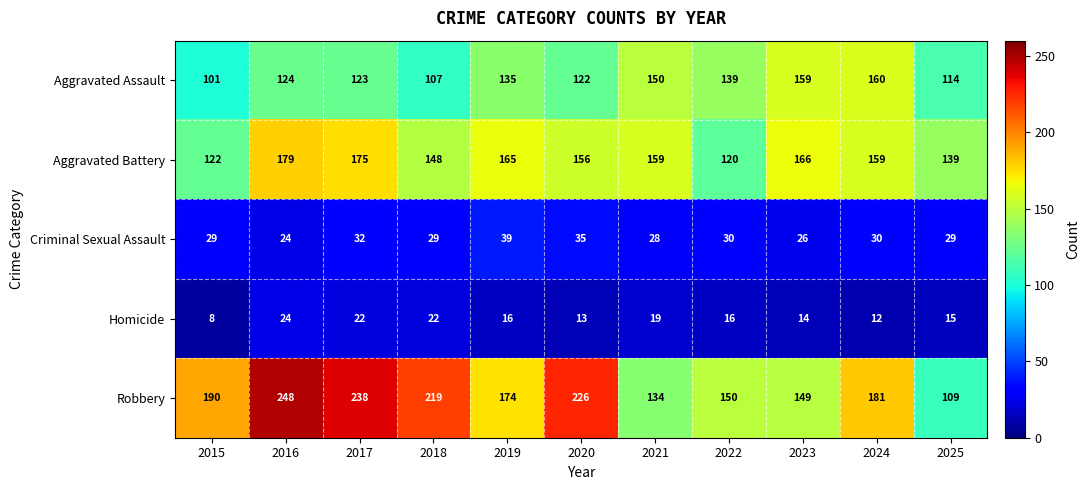

What is the difference between the maximum and minimum values in the Aggravated Assault series?

59